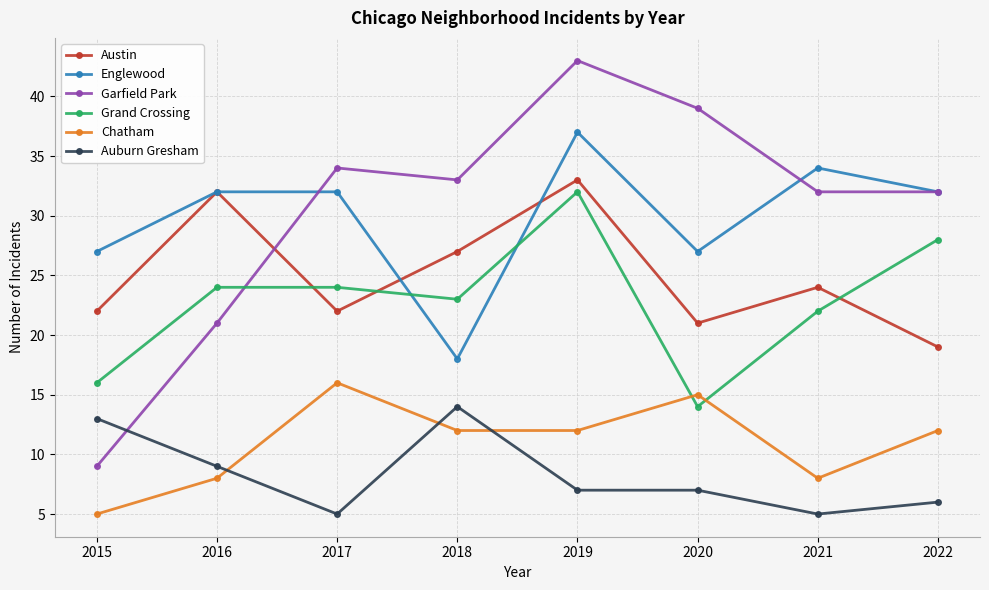

At 2021, list the series in order from largest to smallest.

Englewood, Garfield Park, Austin, Grand Crossing, Chatham, Auburn Gresham